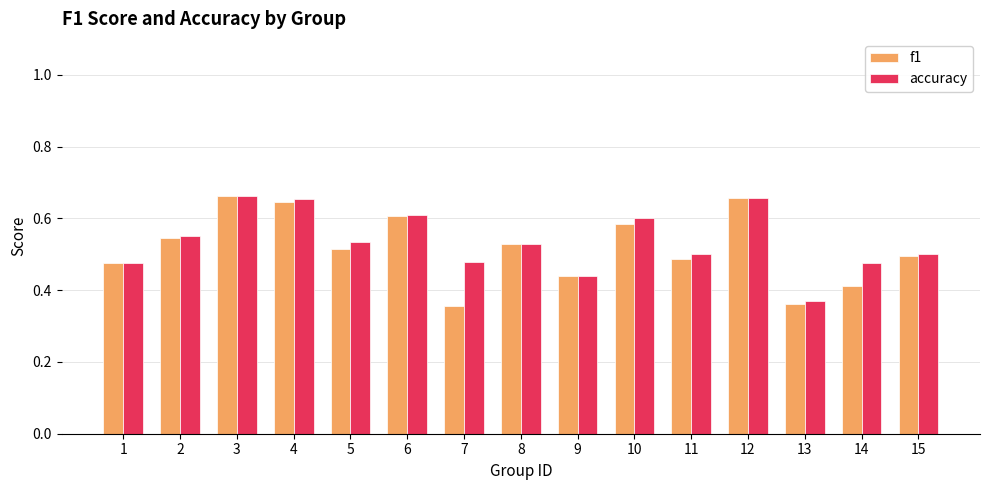

The f1 series shows 0.3 at 2. True or false?

False